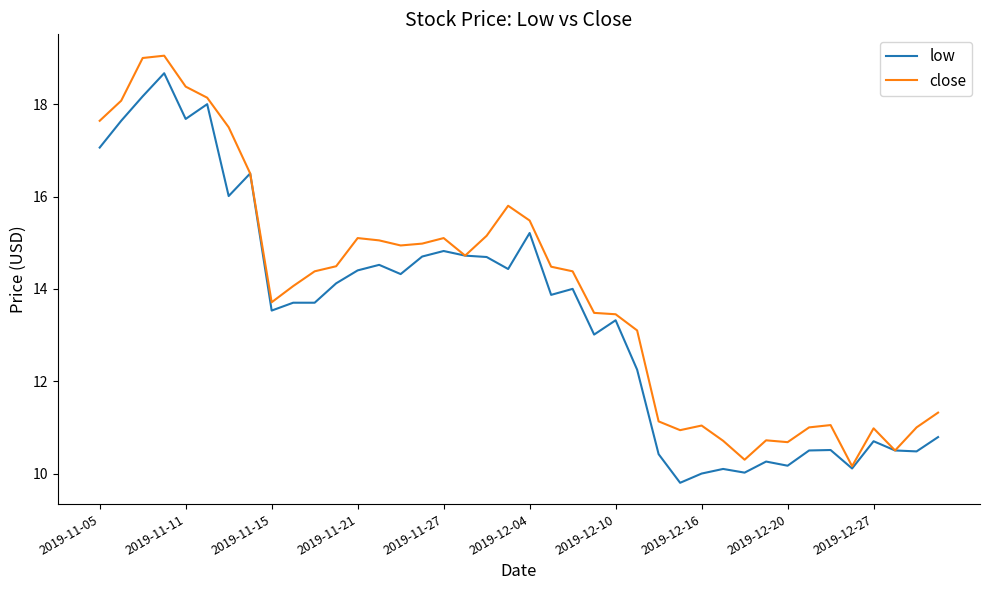

What is the average value of the close series?

13.9